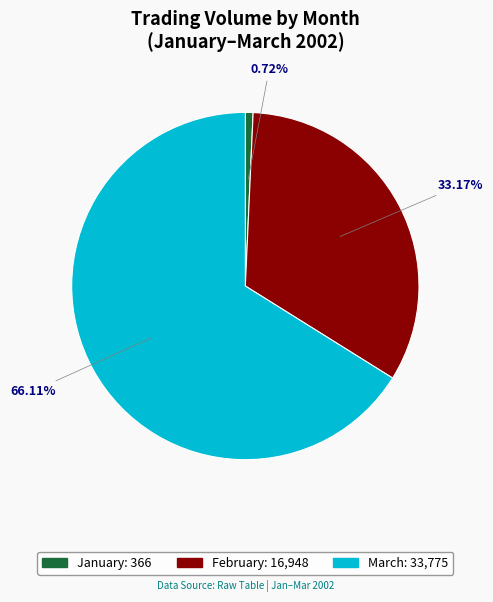

Is there a majority slice in this chart?

Yes